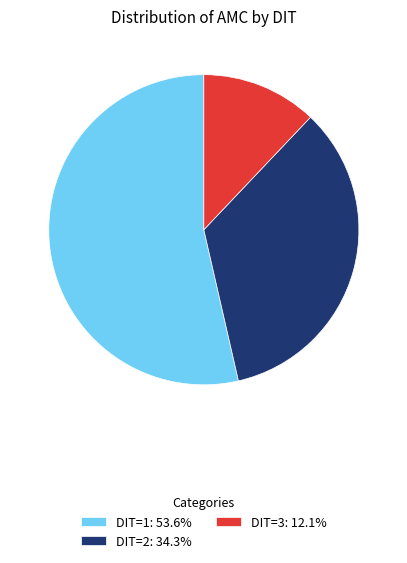

Count the number of slices in the pie.

3